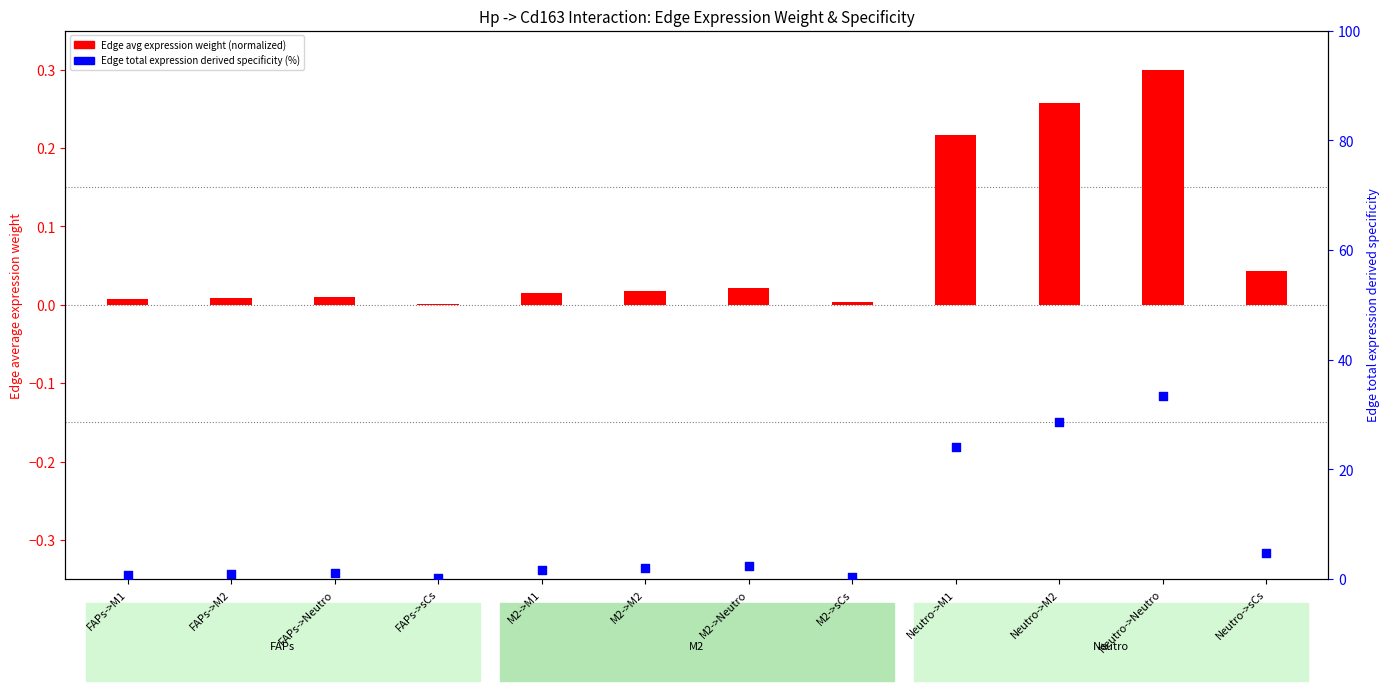

Which series reaches the minimum Y coordinate?

Edge avg expression weight (normalized)